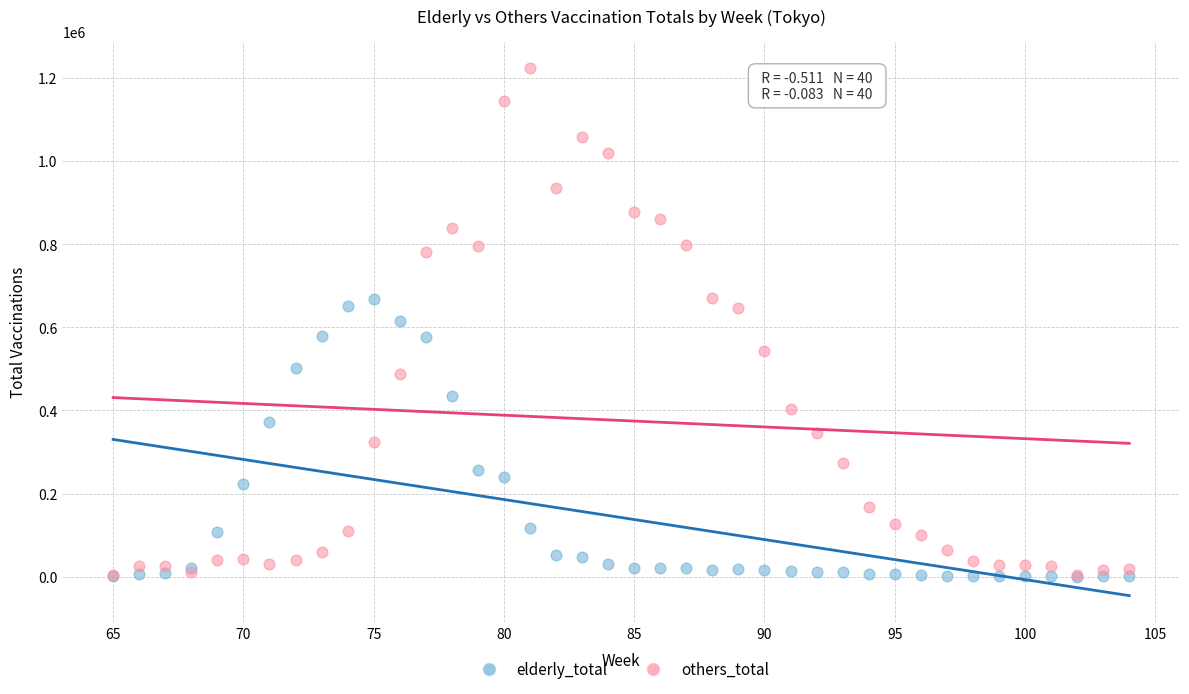

Which series has the widest spread of Y values?

others_total